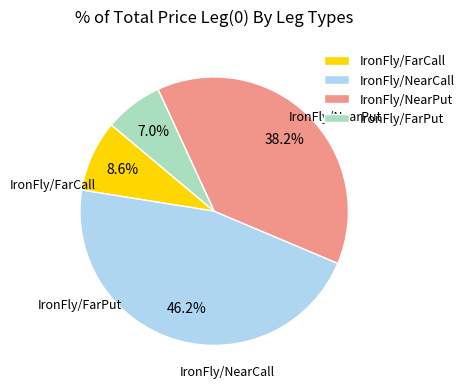

To the nearest percent, what is the difference between the largest and smallest slice percentages?

39%